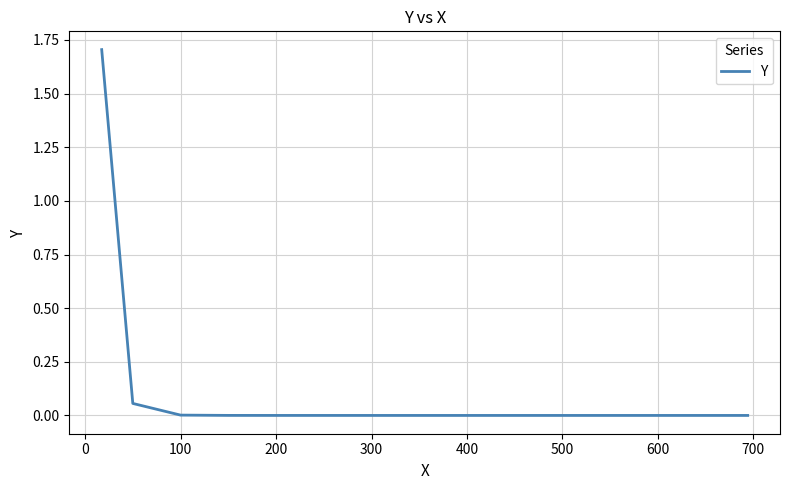

What is the difference between the maximum and minimum values?

1.7